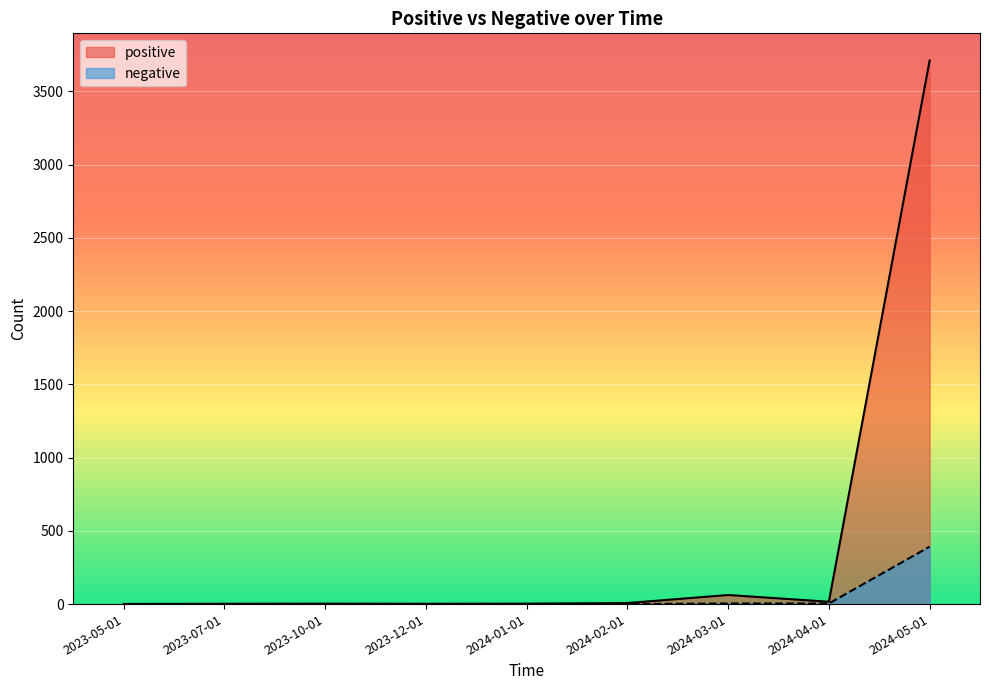

How many lines are shown in the chart?

2